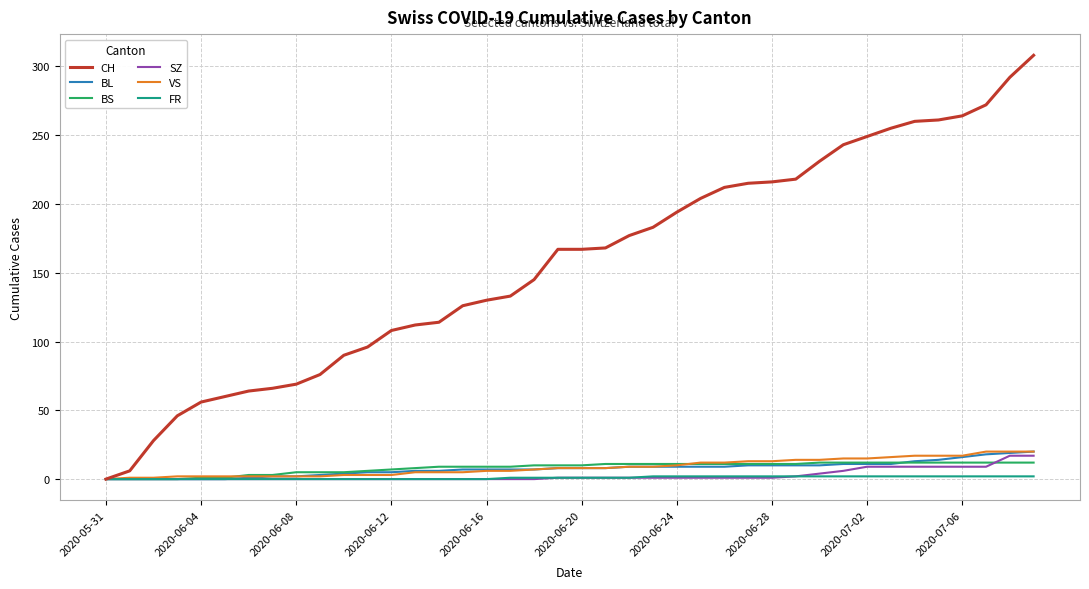

Which series has the widest spread of values?

CH